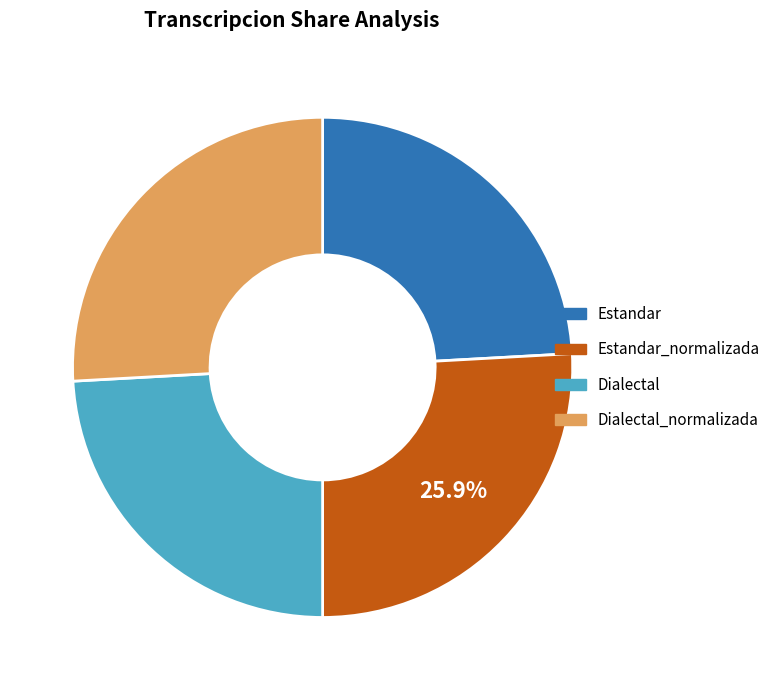

Approximately how many times larger is the value at Dialectal compared to Estandar?

1.0